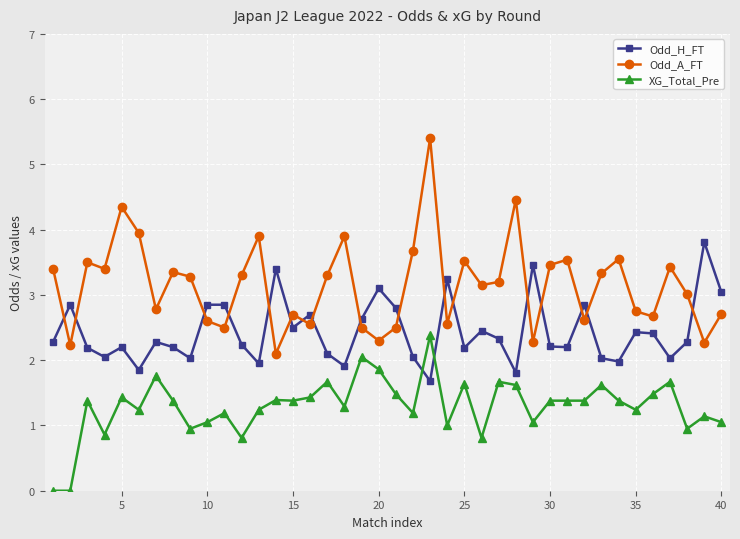

What is the highest value of the Odd_H_FT series?

3.8